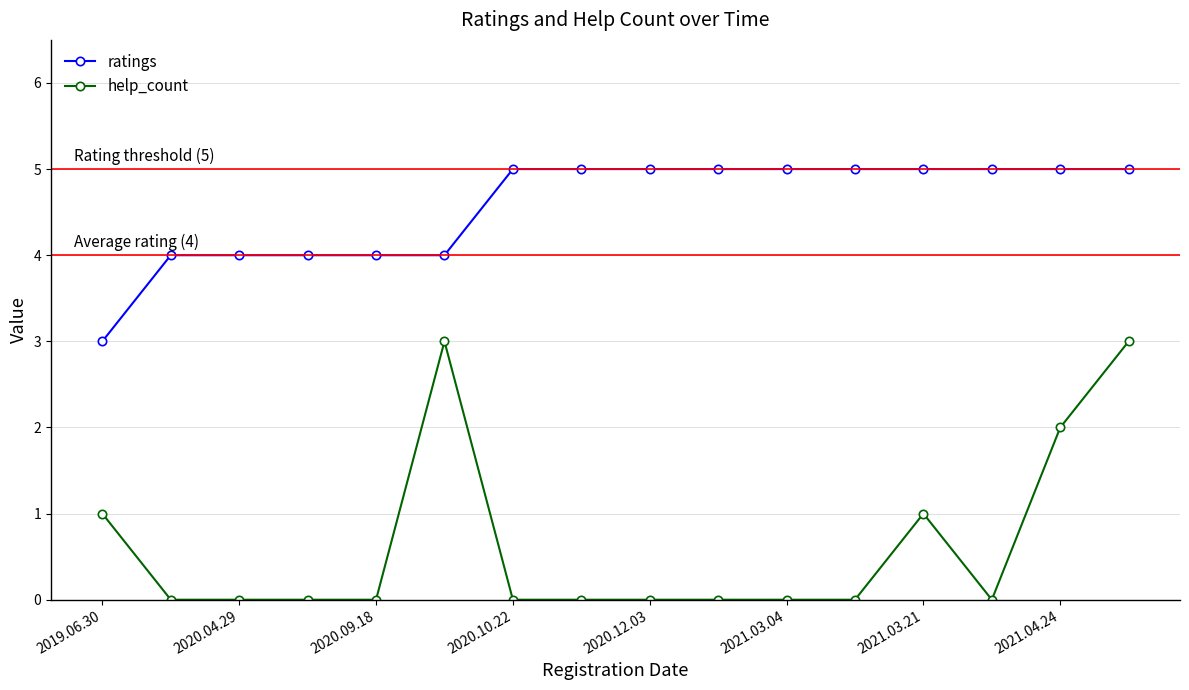

Which series has the largest total across all categories?

ratings